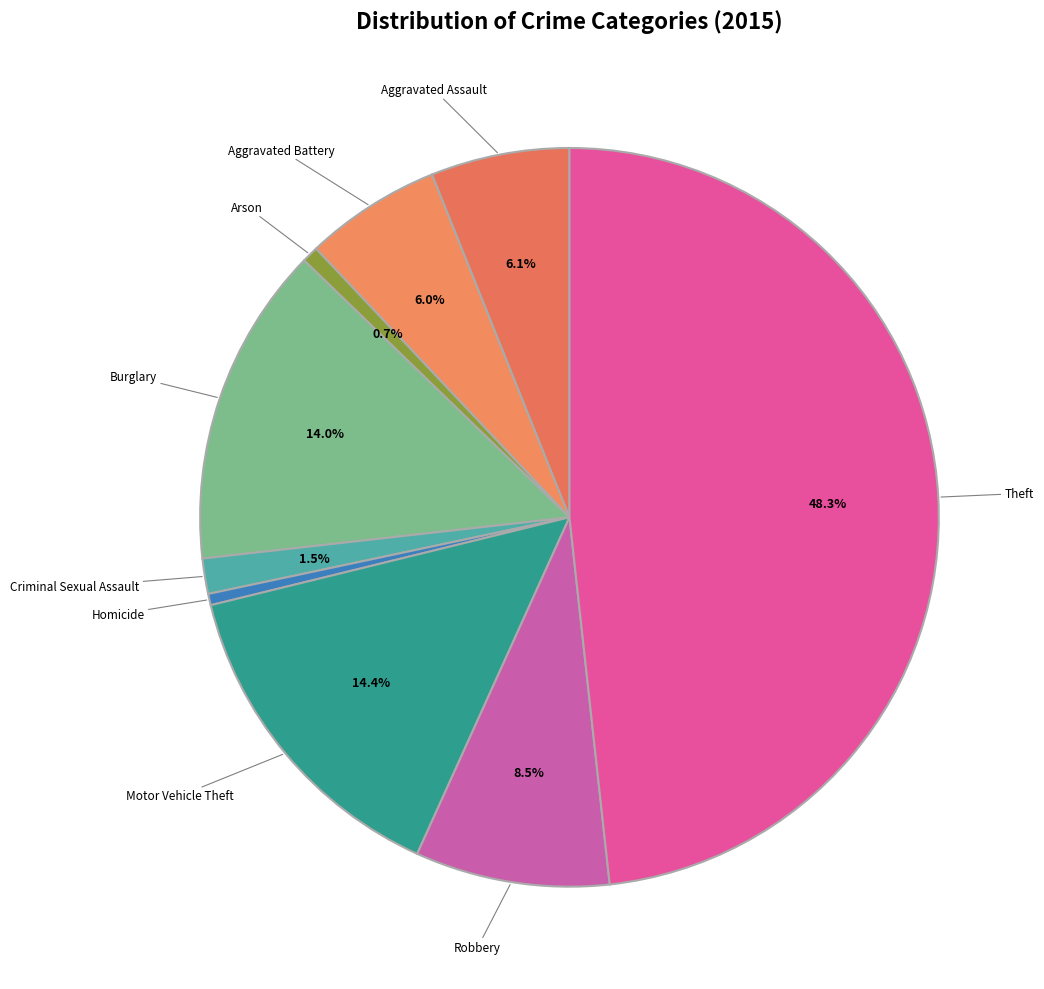

What is the largest slice in the pie chart?

Theft